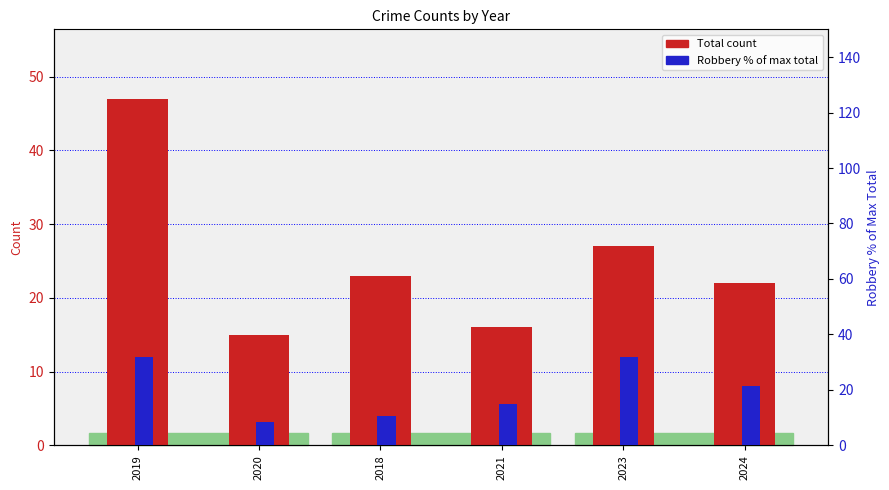

How many bars are there in total?

12